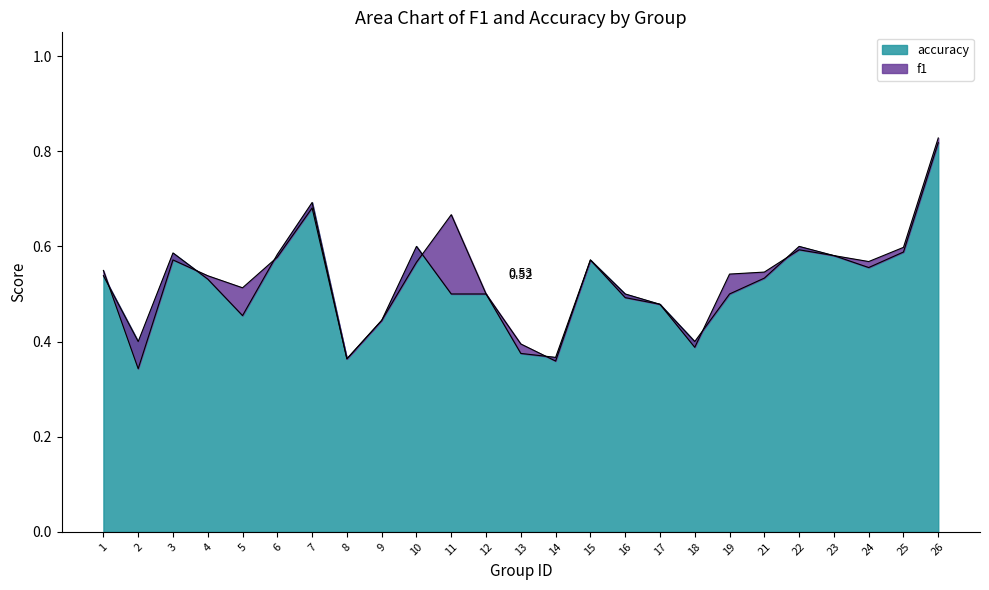

What is the difference between the maximum and minimum values in the accuracy series?

0.5